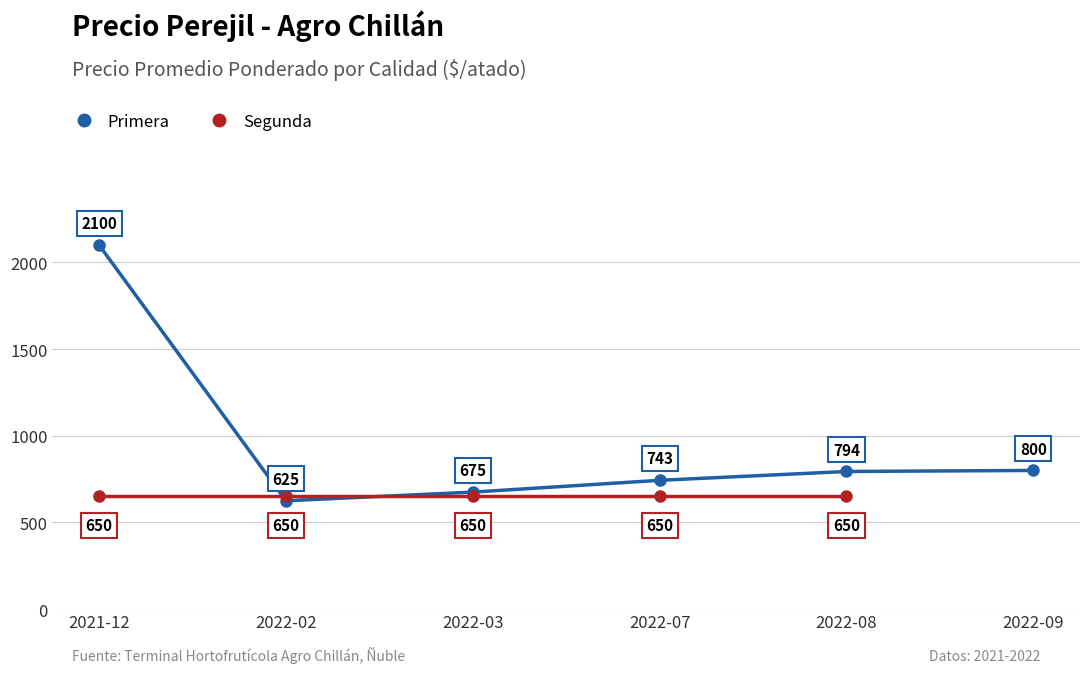

What is the maximum value shown in the chart?

2100.0